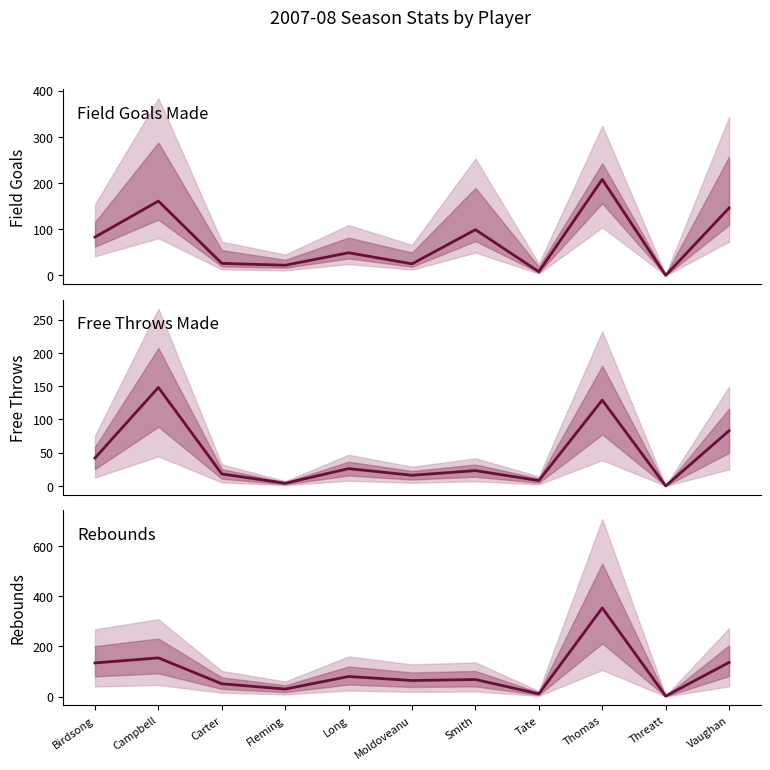

Which series changed the most between Long and Vaughan?

field_goals_made